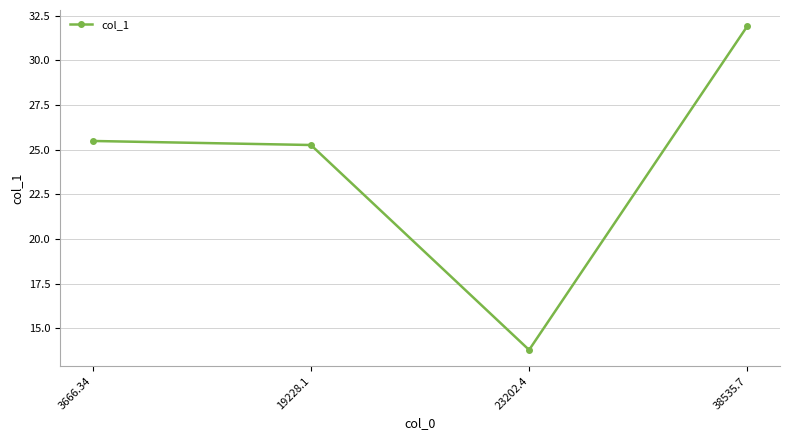

Reading left to right, what are all the values shown in this chart?

25.5	25.3	13.8	31.9